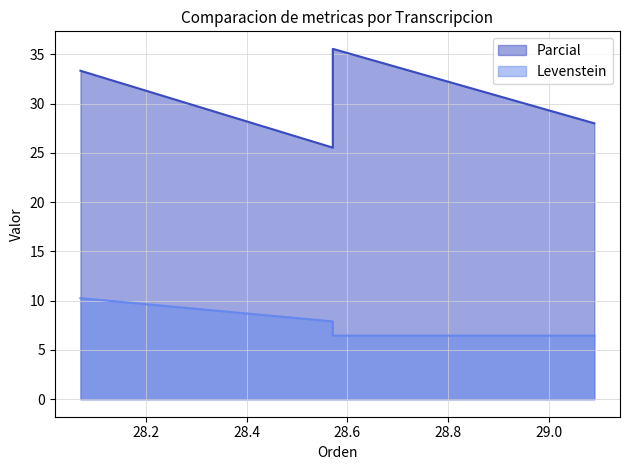

What are all the series names shown in the legend?

Parcial, Levenstein